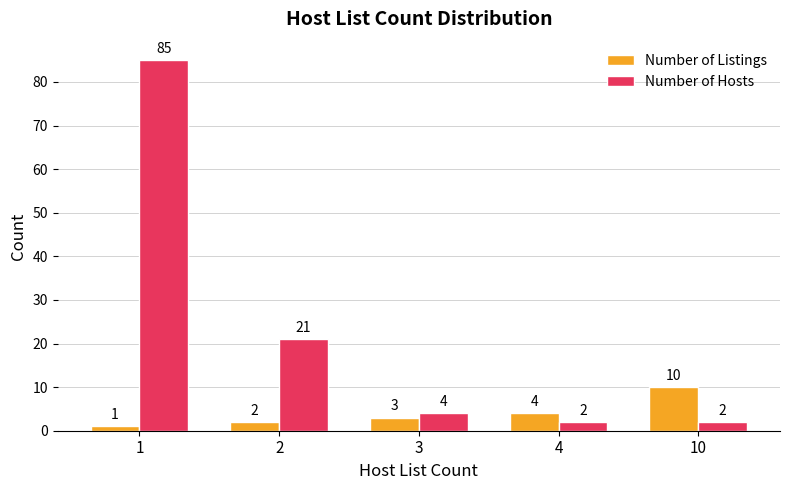

Reading left to right, transcribe all the data shown in this chart.

Number of Listings: 1=1	2=2	3=3	4=4	10=10
Number of Hosts: 1=85	2=21	3=4	4=2	10=2